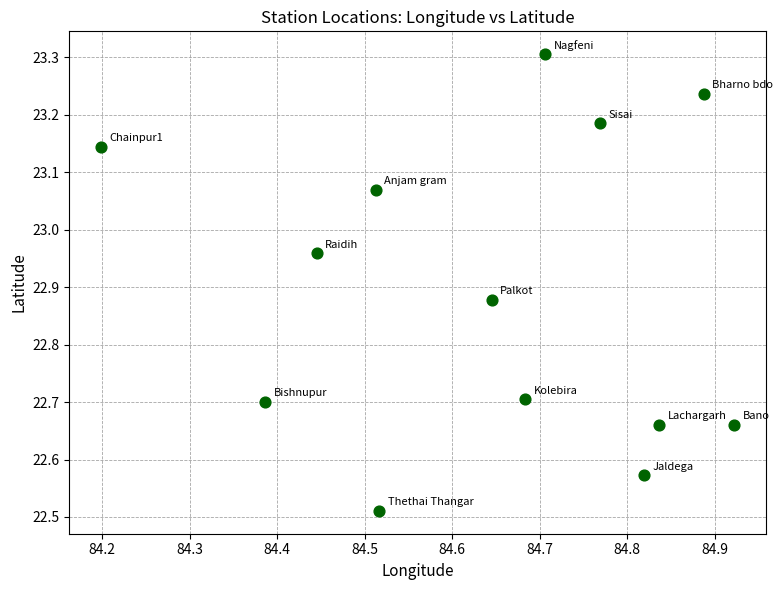

What is the range of X values (max minus min)?

0.7